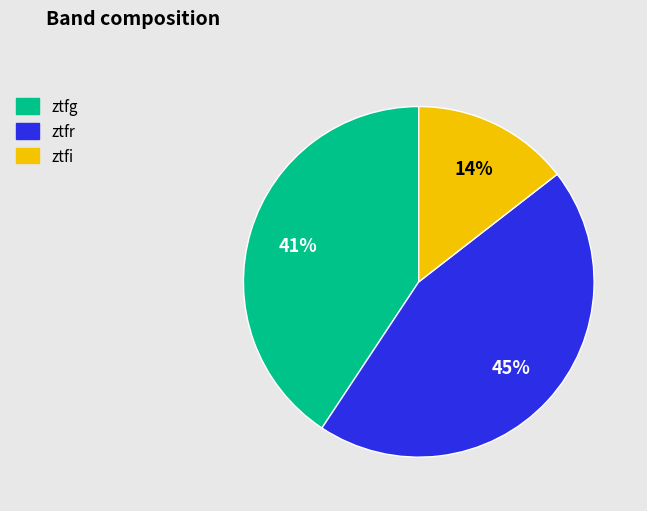

Which slice is the largest?

ztfr